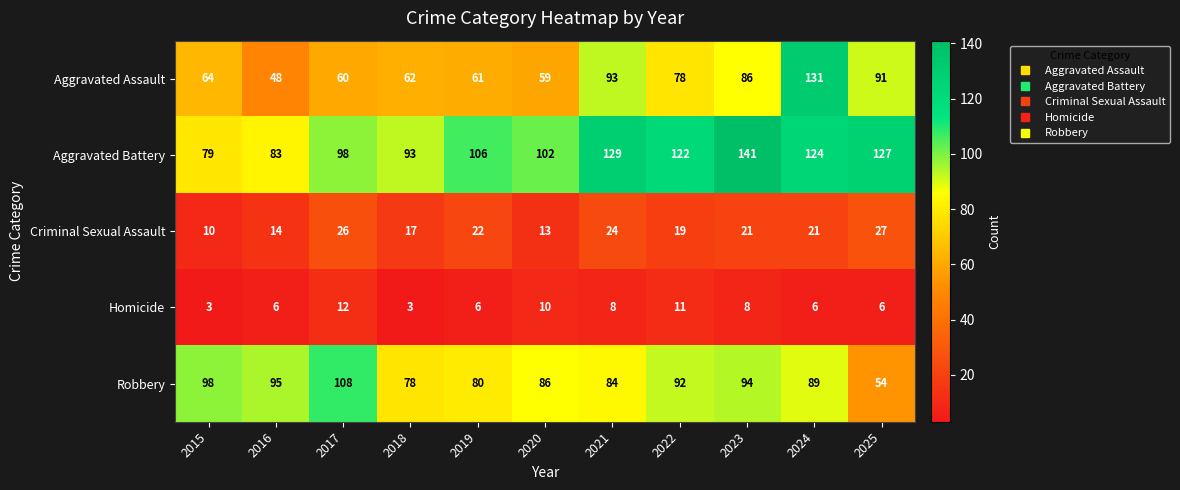

What value does the Robbery series have at 2021, to the nearest 5?

85